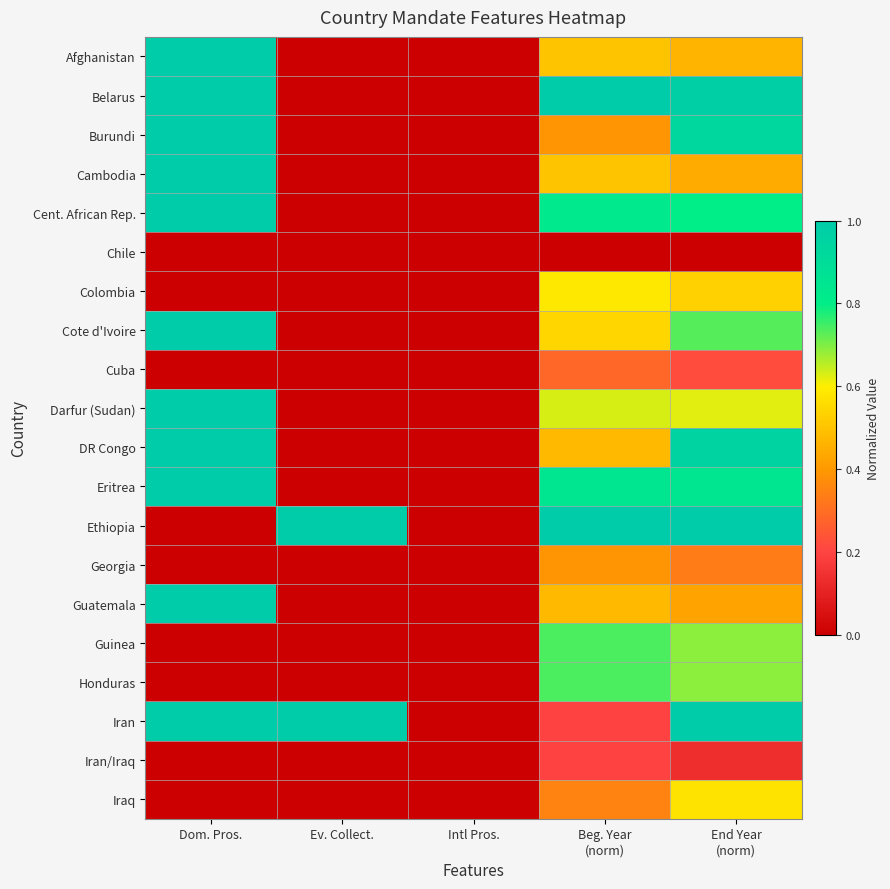

Reading right to left, list all the values displayed in this chart.

Afghanistan: End Year
(norm)=0.5	Beg. Year
(norm)=0.5	Intl Pros.=0.0	Ev. Collect.=0.0	Dom. Pros.=1.0
Belarus: End Year
(norm)=1.0	Beg. Year
(norm)=1.0	Intl Pros.=0.0	Ev. Collect.=0.0	Dom. Pros.=1.0
Burundi: End Year
(norm)=0.9	Beg. Year
(norm)=0.4	Intl Pros.=0.0	Ev. Collect.=0.0	Dom. Pros.=1.0
Cambodia: End Year
(norm)=0.4	Beg. Year
(norm)=0.5	Intl Pros.=0.0	Ev. Collect.=0.0	Dom. Pros.=1.0
Cent. African Rep.: End Year
(norm)=0.8	Beg. Year
(norm)=0.8	Intl Pros.=0.0	Ev. Collect.=0.0	Dom. Pros.=1.0
Chile: End Year
(norm)=0.0	Beg. Year
(norm)=0.0	Intl Pros.=0.0	Ev. Collect.=0.0	Dom. Pros.=0.0
Colombia: End Year
(norm)=0.5	Beg. Year
(norm)=0.6	Intl Pros.=0.0	Ev. Collect.=0.0	Dom. Pros.=0.0
Cote d'Ivoire: End Year
(norm)=0.7	Beg. Year
(norm)=0.5	Intl Pros.=0.0	Ev. Collect.=0.0	Dom. Pros.=1.0
Cuba: End Year
(norm)=0.2	Beg. Year
(norm)=0.3	Intl Pros.=0.0	Ev. Collect.=0.0	Dom. Pros.=0.0
Darfur (Sudan): End Year
(norm)=0.6	Beg. Year
(norm)=0.6	Intl Pros.=0.0	Ev. Collect.=0.0	Dom. Pros.=1.0
DR Congo: End Year
(norm)=1.0	Beg. Year
(norm)=0.5	Intl Pros.=0.0	Ev. Collect.=0.0	Dom. Pros.=1.0
Eritrea: End Year
(norm)=0.8	Beg. Year
(norm)=0.8	Intl Pros.=0.0	Ev. Collect.=0.0	Dom. Pros.=1.0
Ethiopia: End Year
(norm)=1.0	Beg. Year
(norm)=1.0	Intl Pros.=0.0	Ev. Collect.=1.0	Dom. Pros.=0.0
Georgia: End Year
(norm)=0.3	Beg. Year
(norm)=0.4	Intl Pros.=0.0	Ev. Collect.=0.0	Dom. Pros.=0.0
Guatemala: End Year
(norm)=0.4	Beg. Year
(norm)=0.5	Intl Pros.=0.0	Ev. Collect.=0.0	Dom. Pros.=1.0
Guinea: End Year
(norm)=0.7	Beg. Year
(norm)=0.7	Intl Pros.=0.0	Ev. Collect.=0.0	Dom. Pros.=0.0
Honduras: End Year
(norm)=0.7	Beg. Year
(norm)=0.7	Intl Pros.=0.0	Ev. Collect.=0.0	Dom. Pros.=0.0
Iran: End Year
(norm)=1.0	Beg. Year
(norm)=0.2	Intl Pros.=0.0	Ev. Collect.=1.0	Dom. Pros.=1.0
Iran/Iraq: End Year
(norm)=0.1	Beg. Year
(norm)=0.2	Intl Pros.=0.0	Ev. Collect.=0.0	Dom. Pros.=0.0
Iraq: End Year
(norm)=0.6	Beg. Year
(norm)=0.3	Intl Pros.=0.0	Ev. Collect.=0.0	Dom. Pros.=0.0